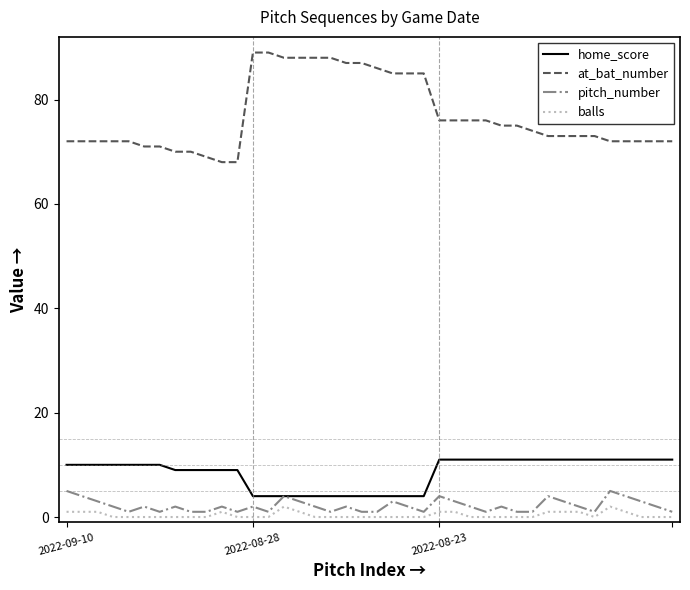

Which series has the largest range (max minus min)?

at_bat_number